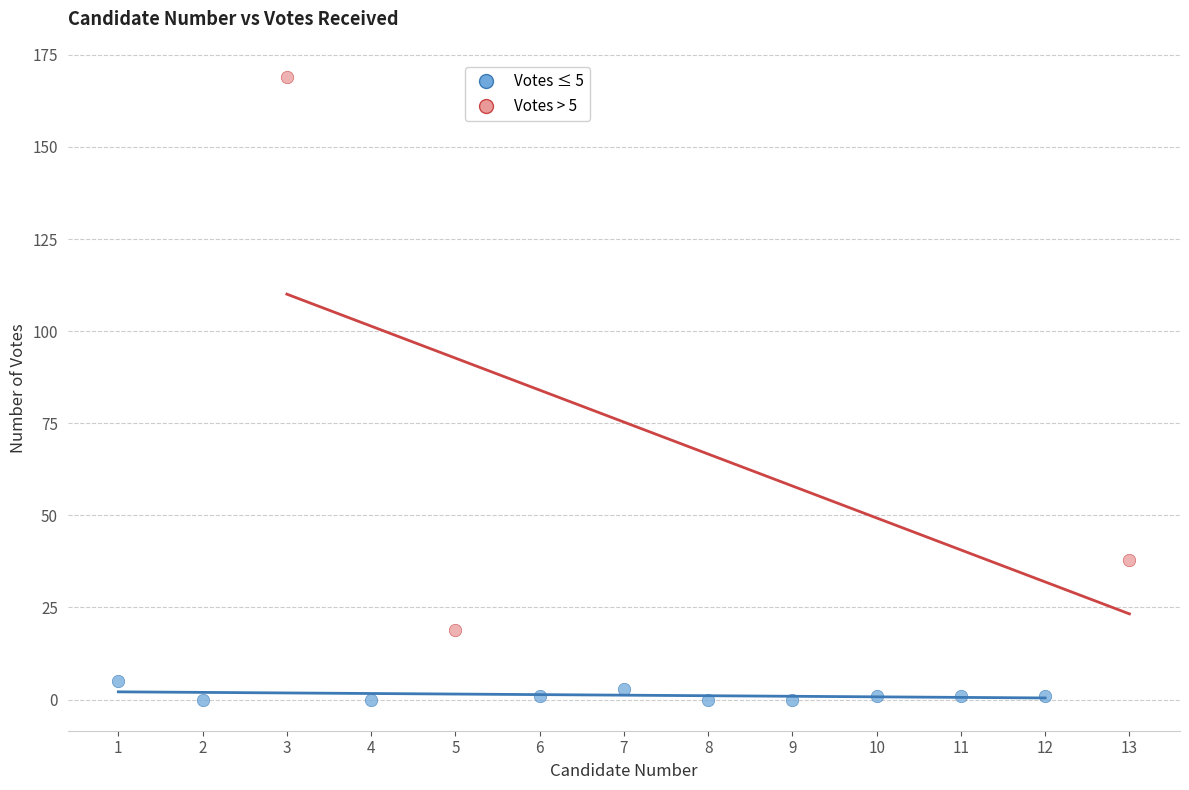

Which series has the largest Y range (max minus min)?

Votes > 5